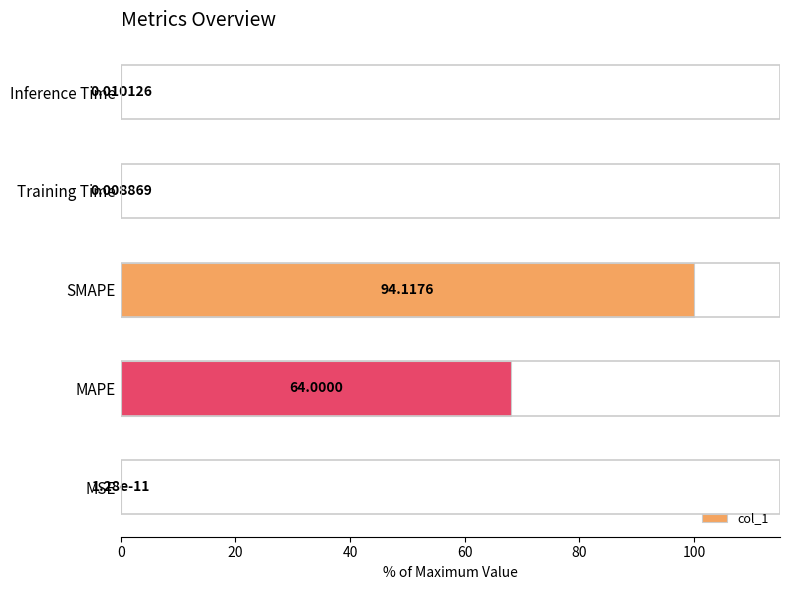

Where is the data nearest to the value 50?

MAPE